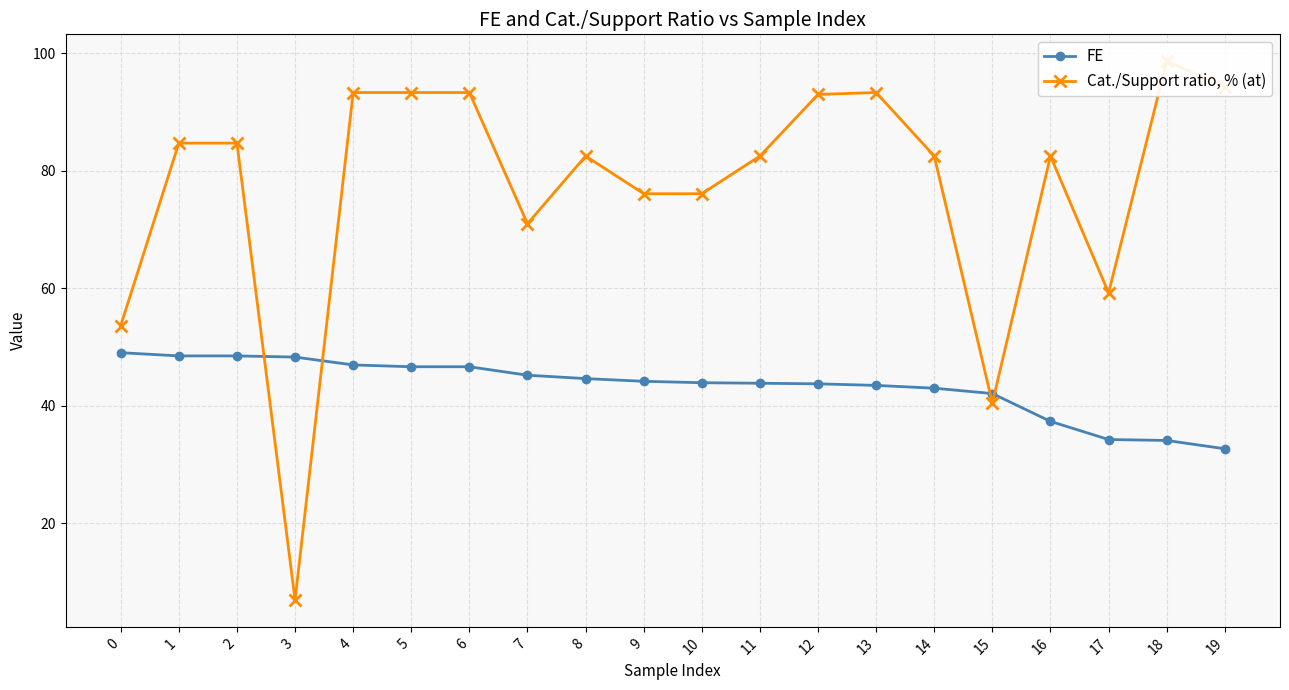

What is the sum of the Cat./Support ratio, % (at) values at 8 and 4?

175.8